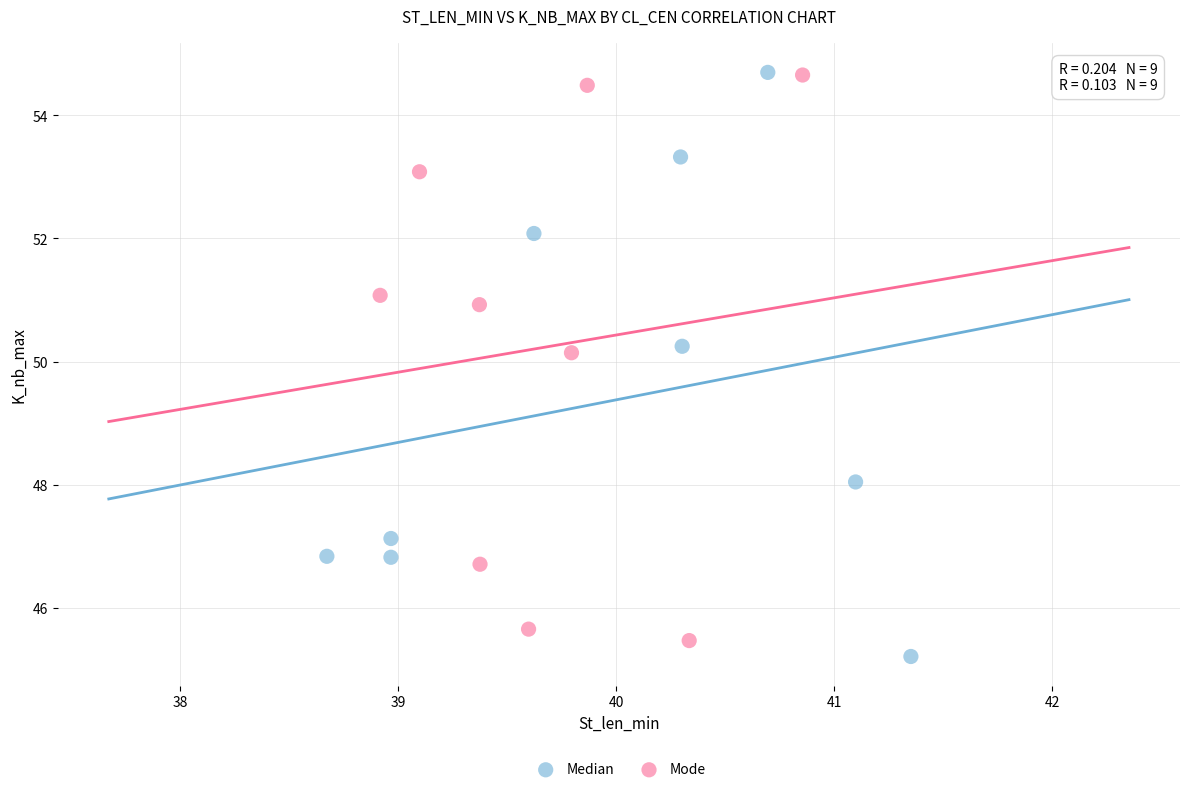

Which series contains the lowest Y value?

Median